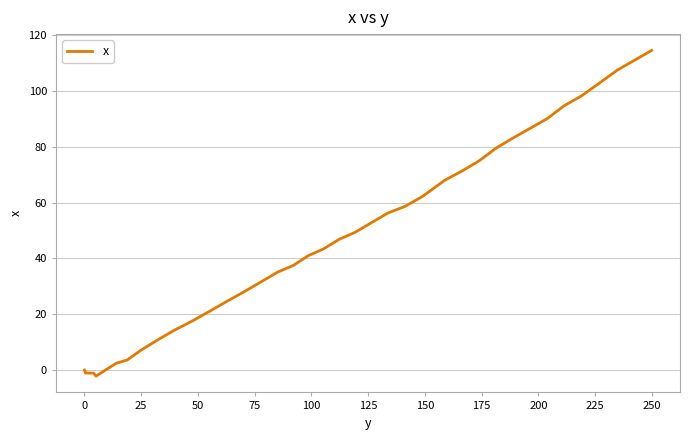

What is the greatest value displayed?

114.5